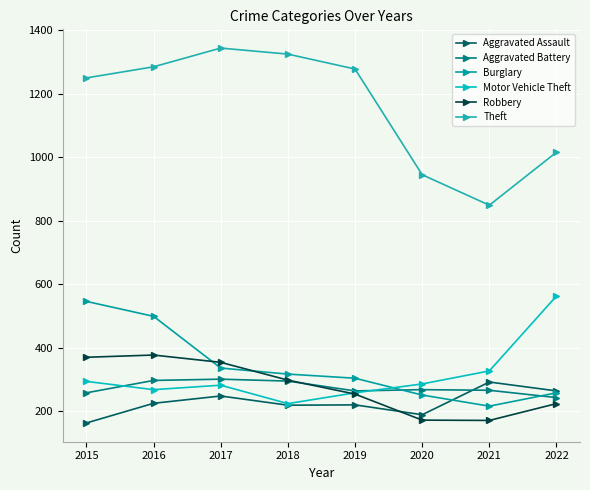

True or false: Aggravated Battery and Aggravated Assault cross at least once.

True